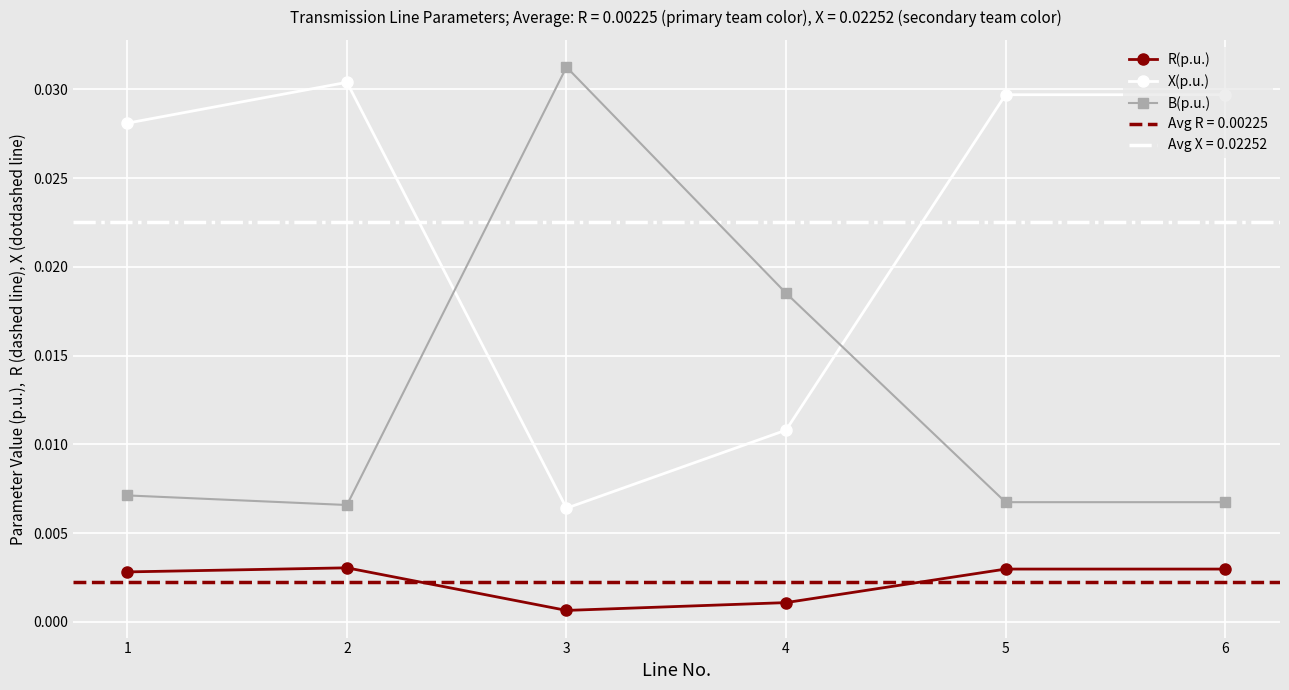

Is the value of R(p.u.) at 5 greater than the value of X(p.u.) at 6?

No